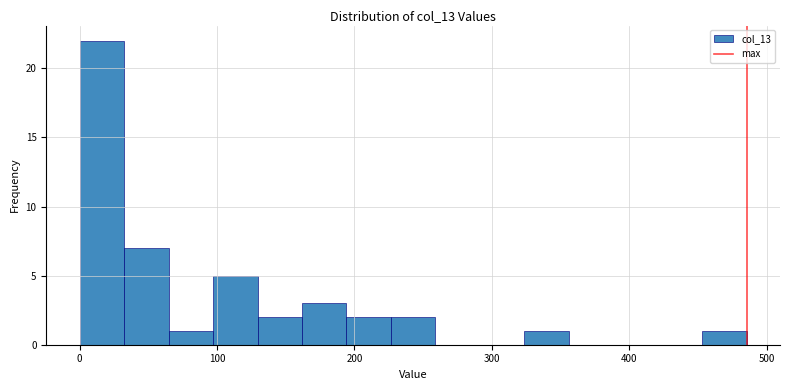

Around what value on the x-axis is the tallest bar? Give the approximate position of its centre, as read against the axis.

20